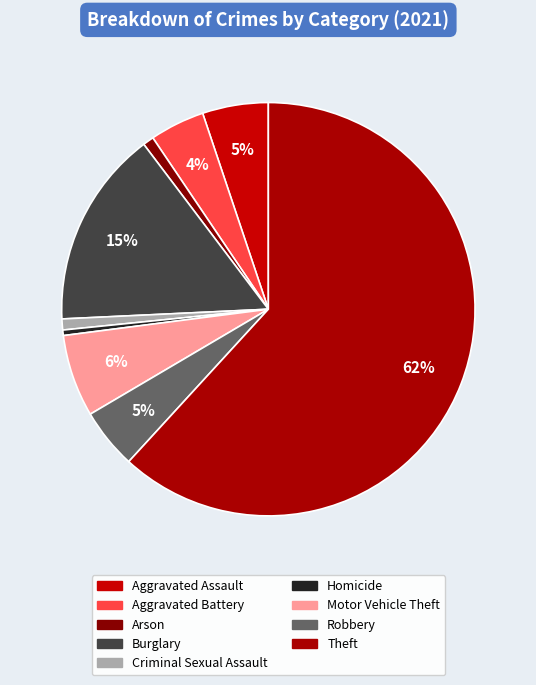

What is the change in value from Arson to Theft?

+142